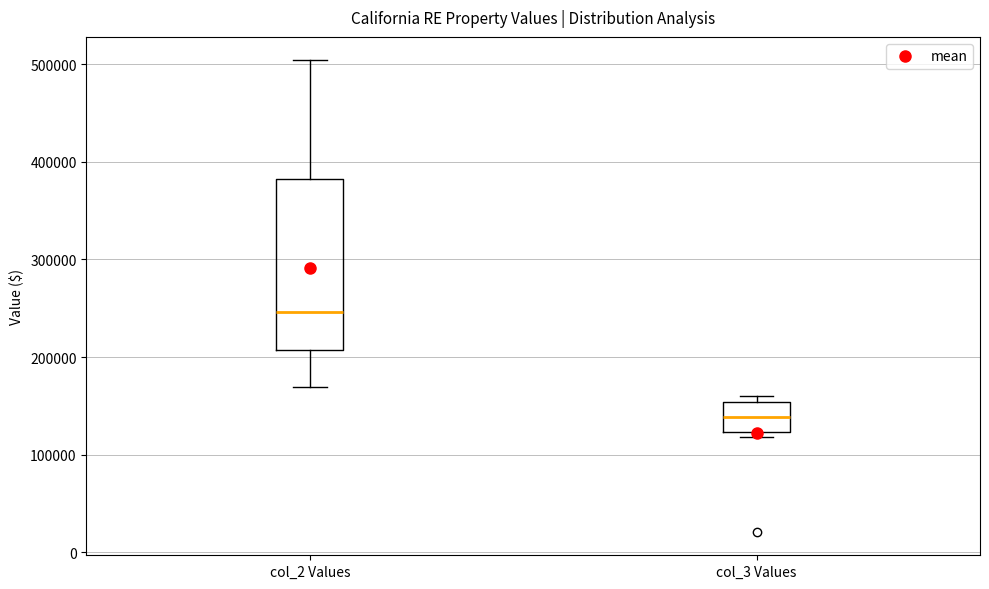

Reading left to right, transcribe this box plot: for each box, give where its median line is, the range the box spans, and where its two whiskers end, as read against the y-axis. The values are not printed on the chart, so give them approximately, as read against the axis.

col_2 Values: median 250000, box 210000 to 380000, whiskers 170000 to 500000
col_3 Values: median 140000, box 120000 to 150000, whiskers 120000 (just below the box's lower edge) to 160000